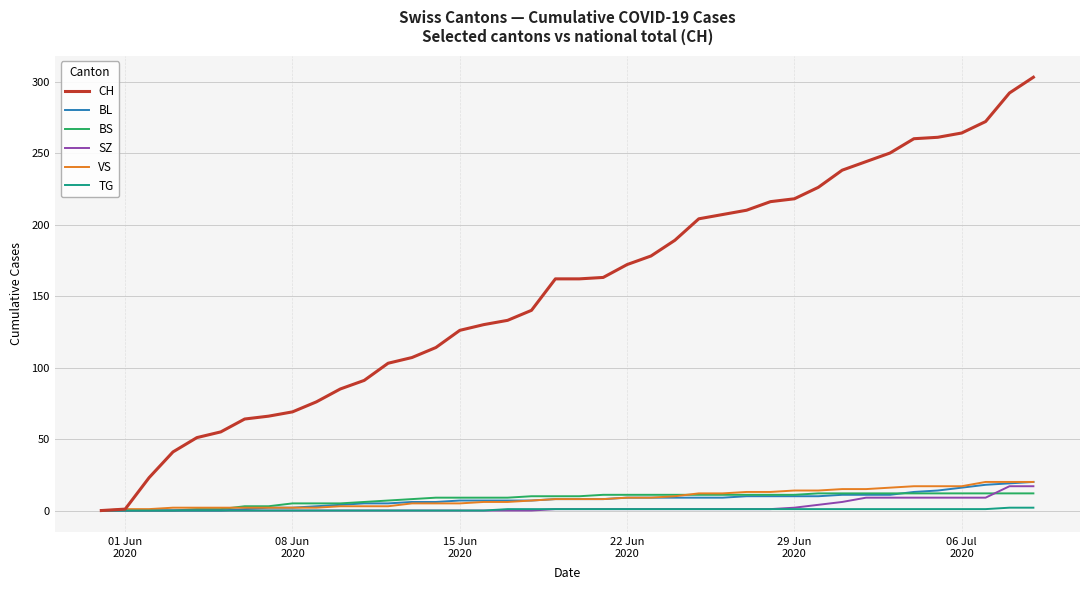

Which series has the largest total across all categories?

CH